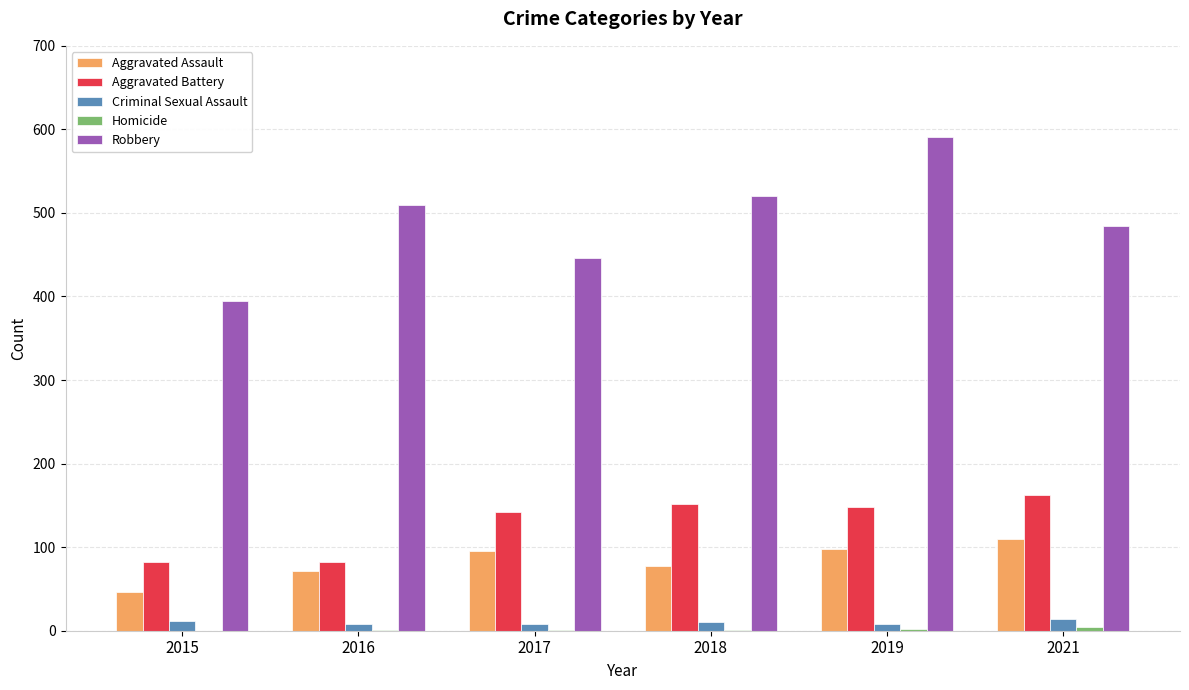

At which category is the sum across all series the highest?

2019